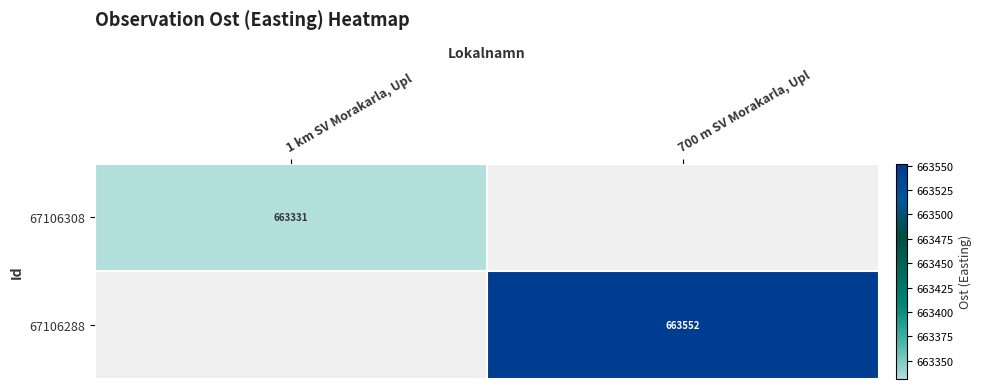

At which category does the chart reach its peak across all series?

700 m SV Morakarla, Upl